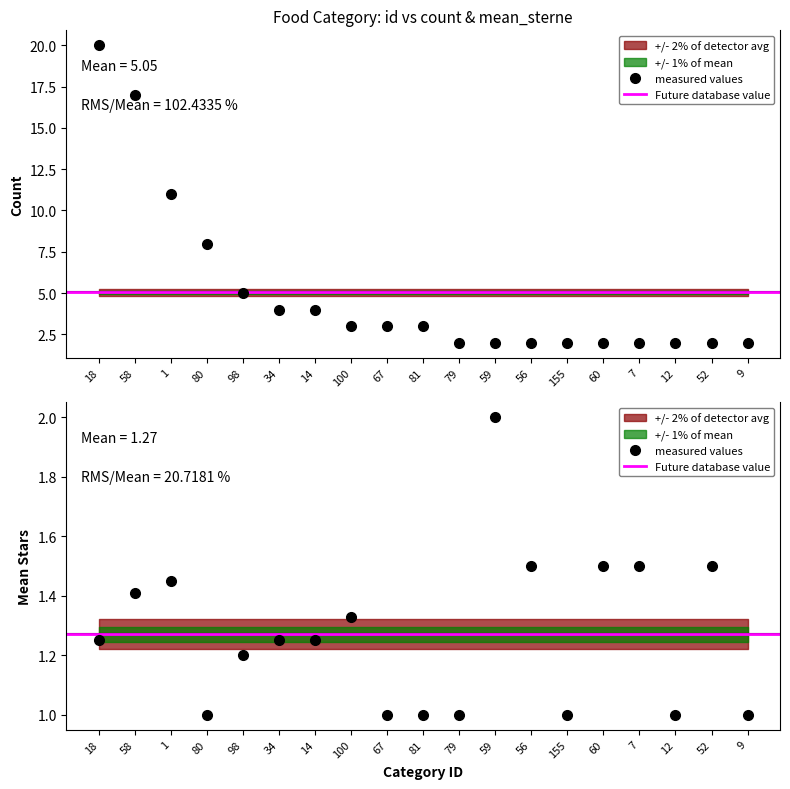

At how many categories does at least one series exceed 17?

1